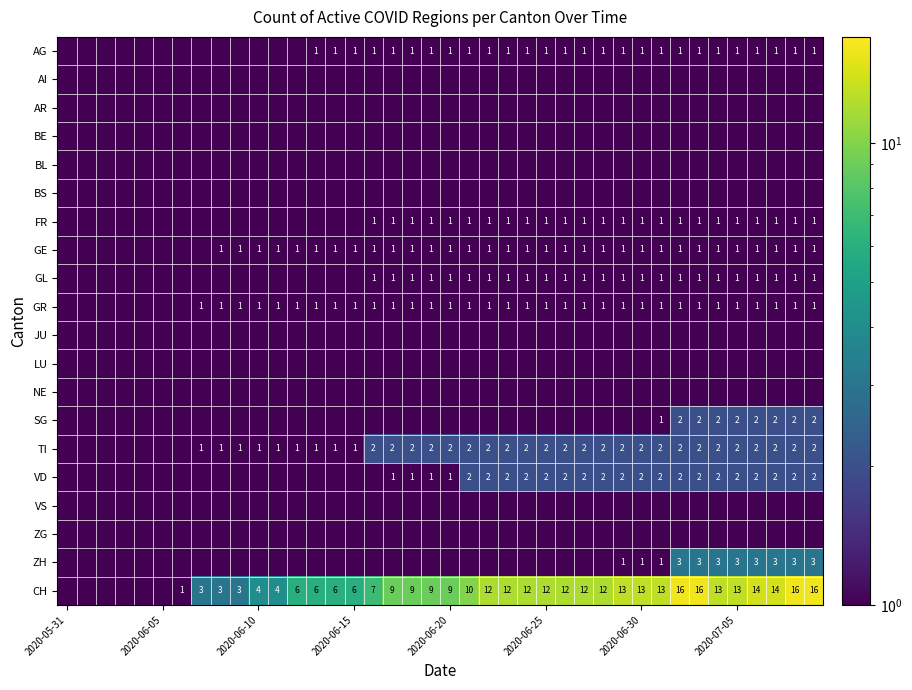

The GE series shows 1.8 at 2020-06-15. True or false?

False